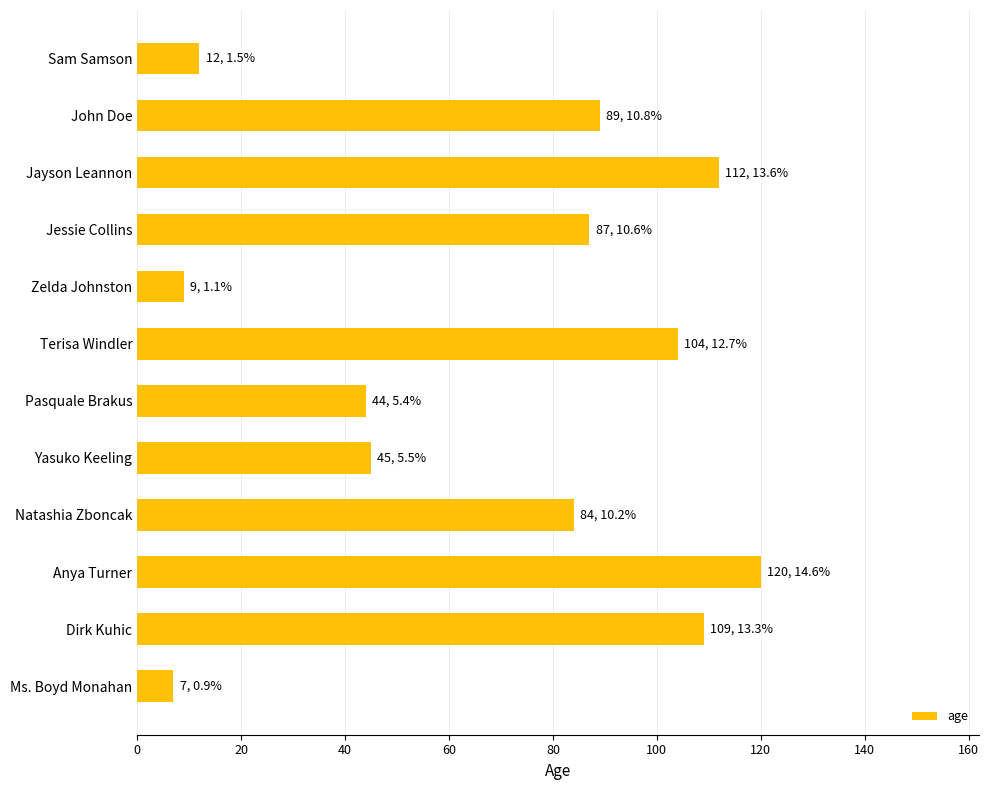

What is the change in value from Terisa Windler to John Doe?

-15